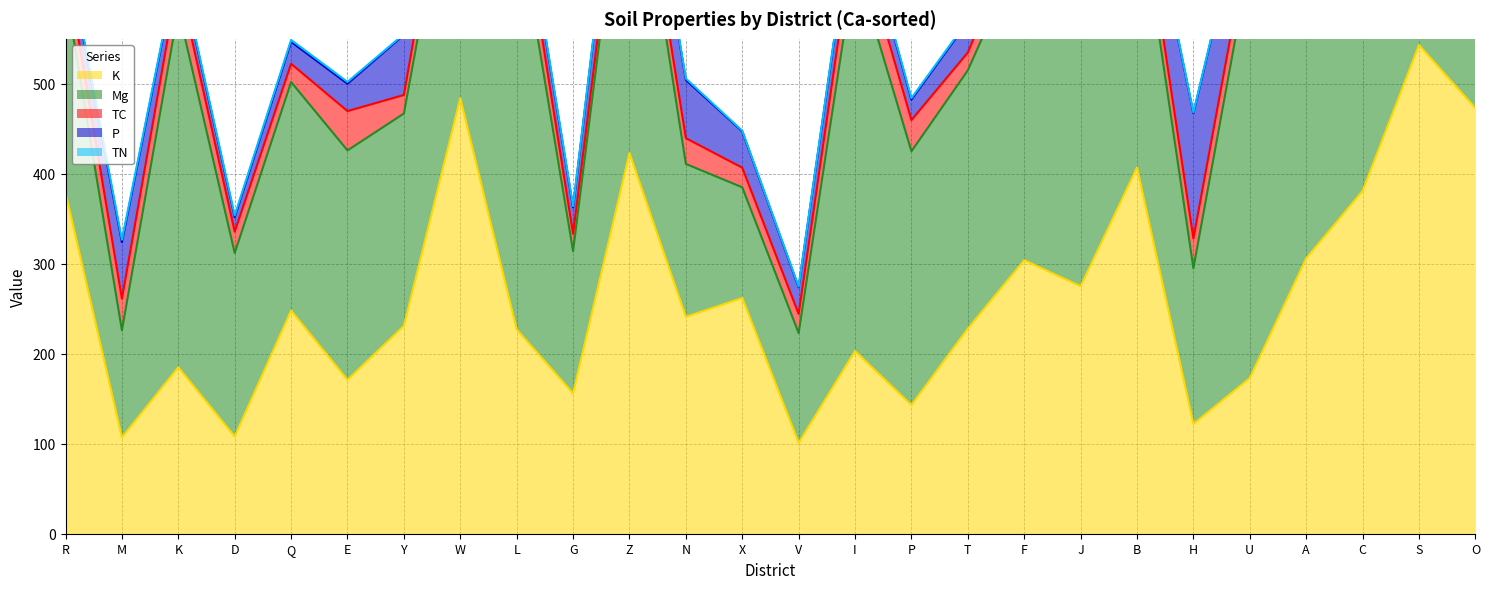

What value does the Mg series have at C?

344.0